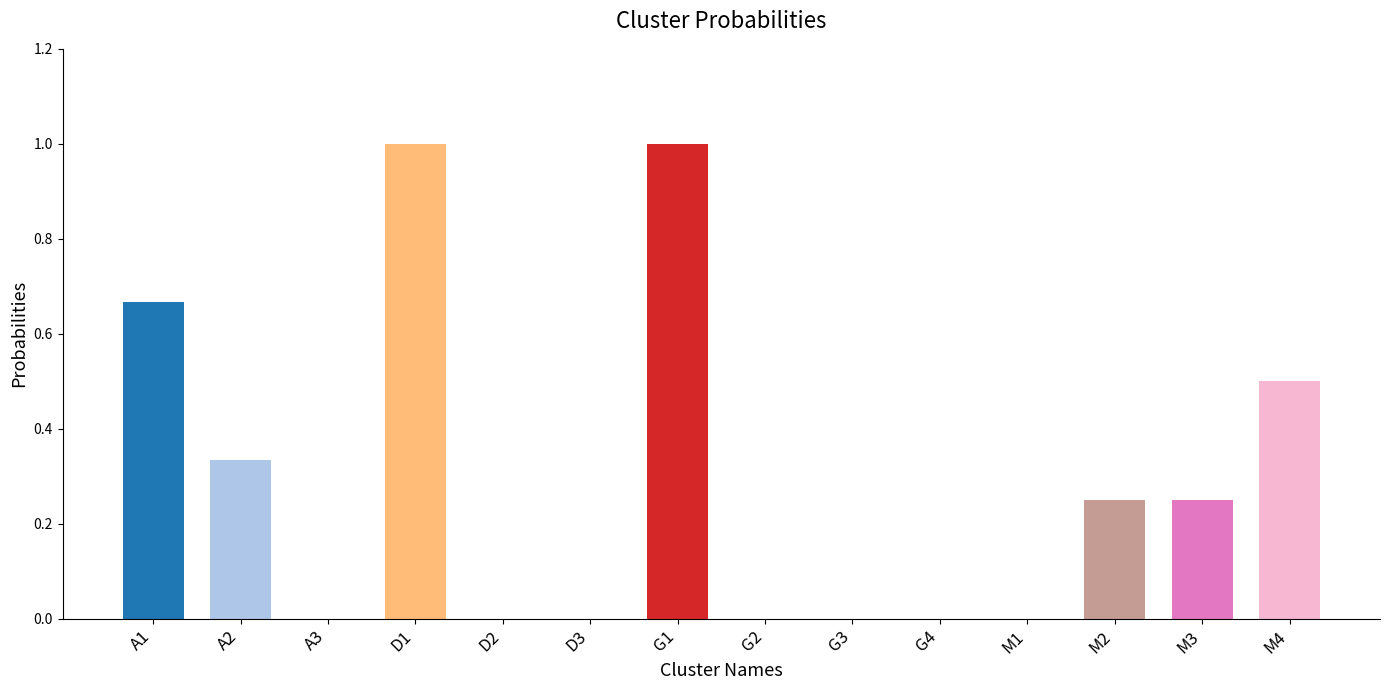

What is the change in value from A2 to G1?

+0.7